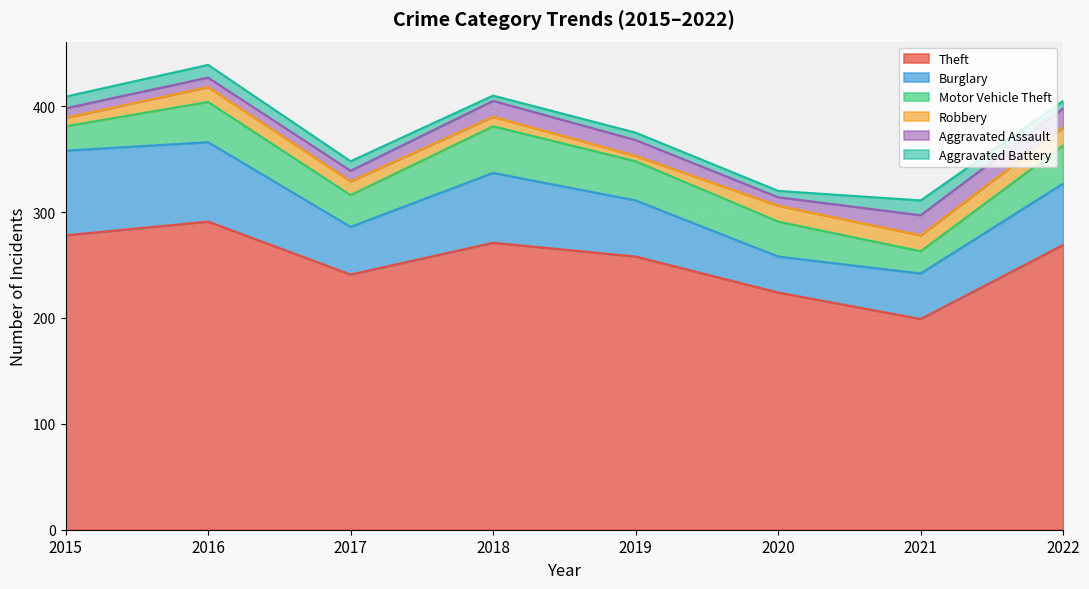

How many categories are shown in the chart?

8